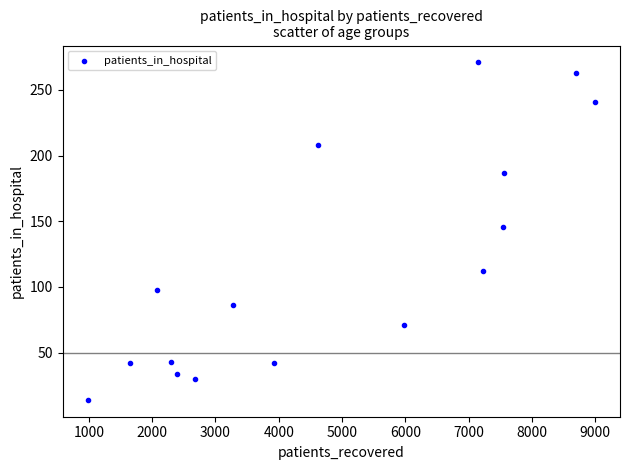

What Y value in the scatter plot is closest to 142?

146